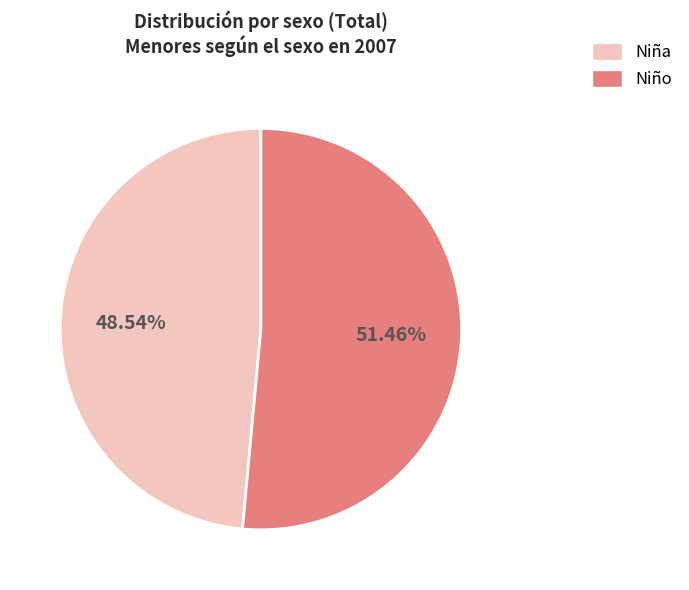

Does any single category account for the majority?

Yes